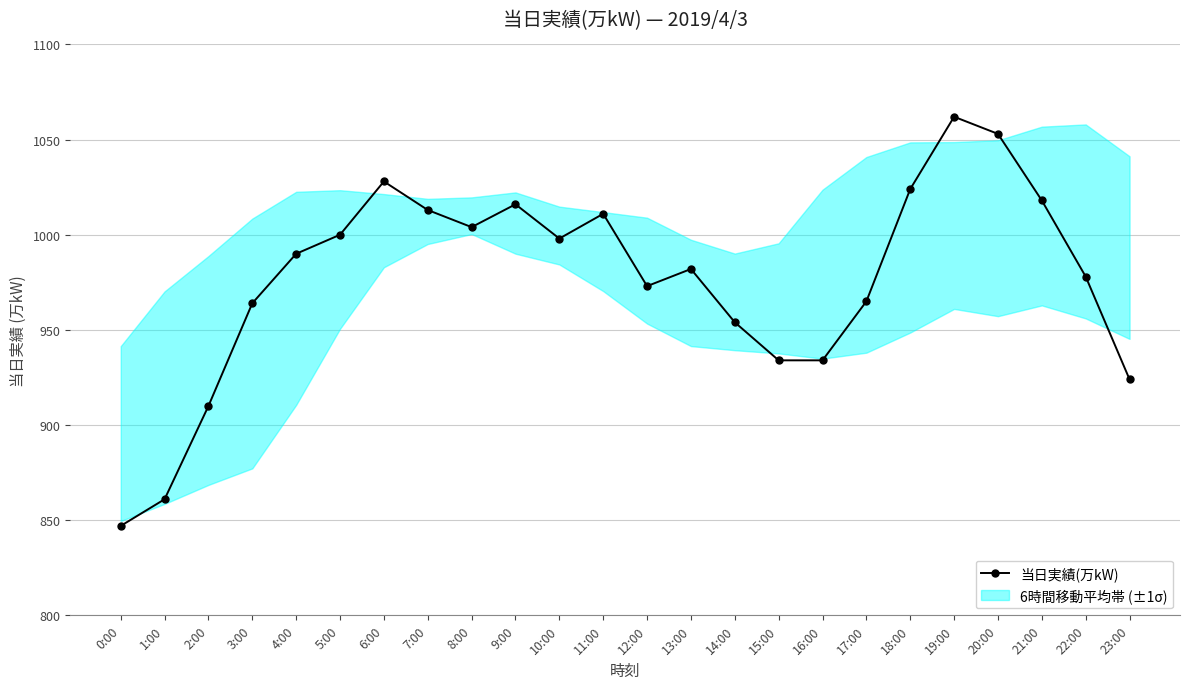

What is the sum of all values?

23443